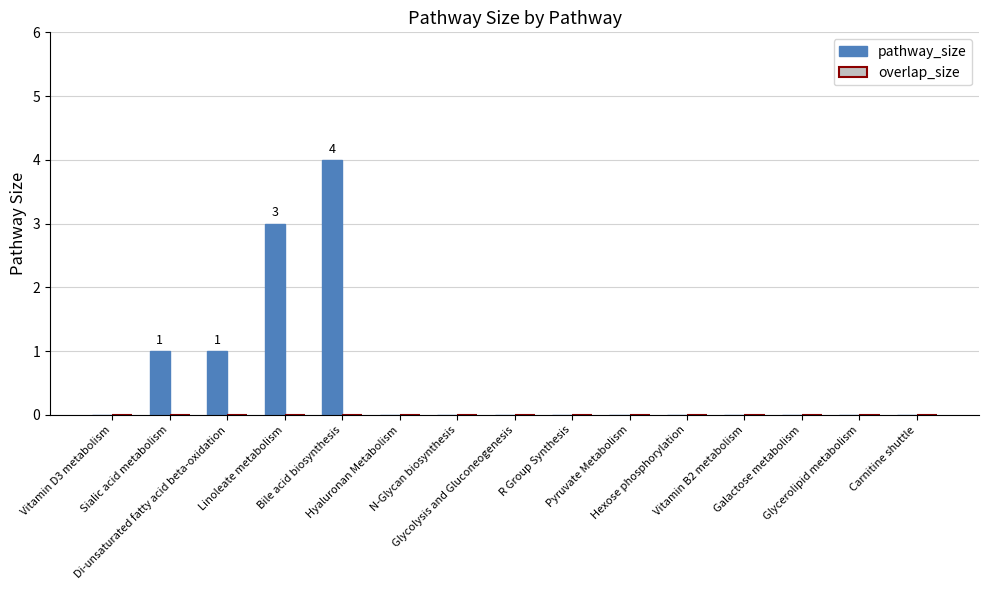

Between Hyaluronan Metabolism and Bile acid biosynthesis, which is larger?

Bile acid biosynthesis